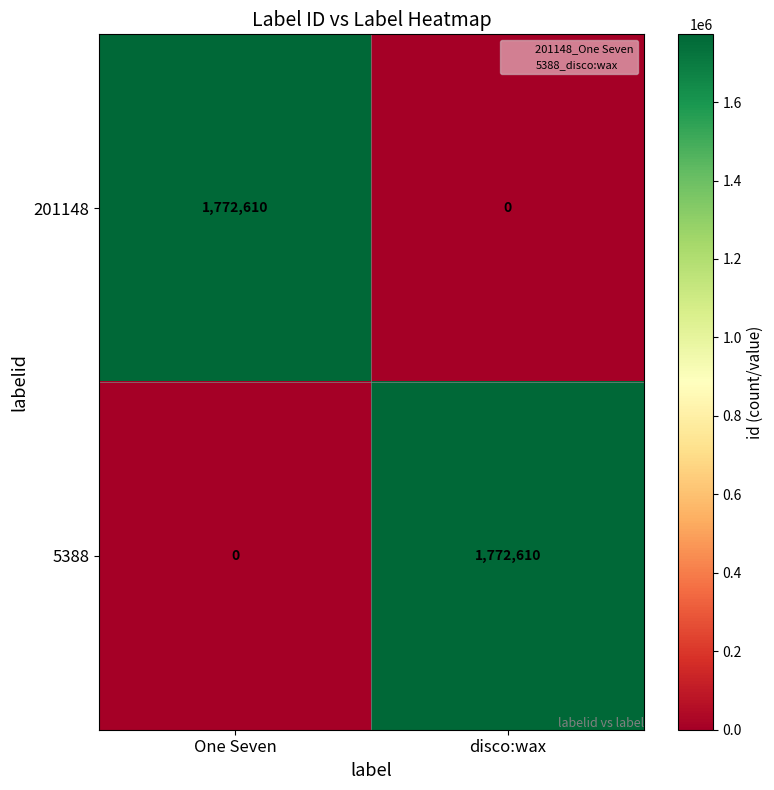

What is the spread (max minus min) of values at One Seven?

1772610